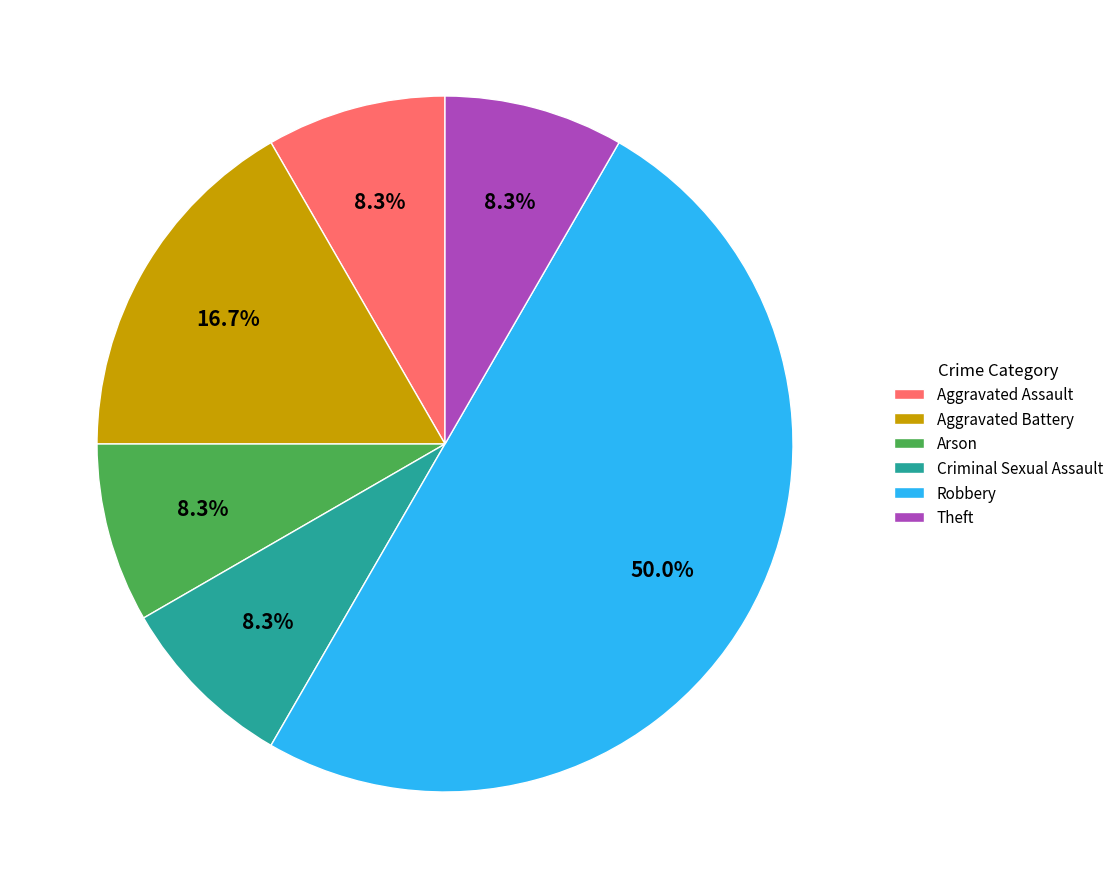

To the nearest percent, what percentage of the pie is Theft?

8%